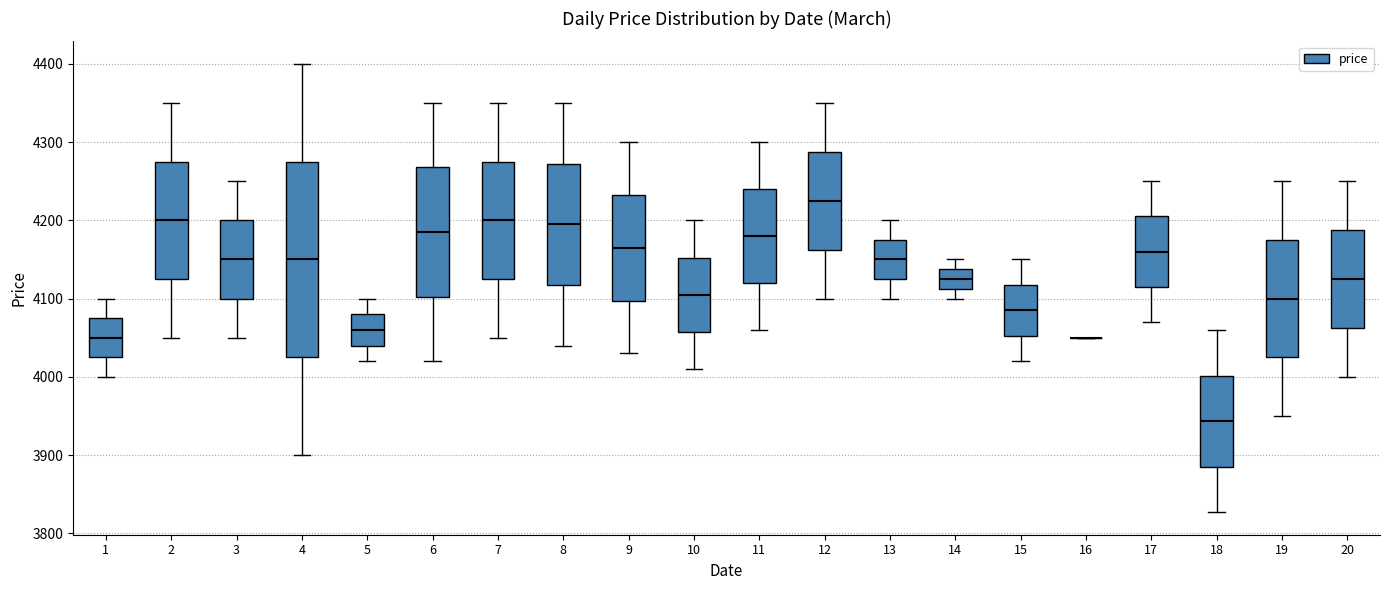

Where is the lower edge of the box at x = 4 on the y-axis? The values are not printed on the chart, so give them approximately, as read against the axis.

4030